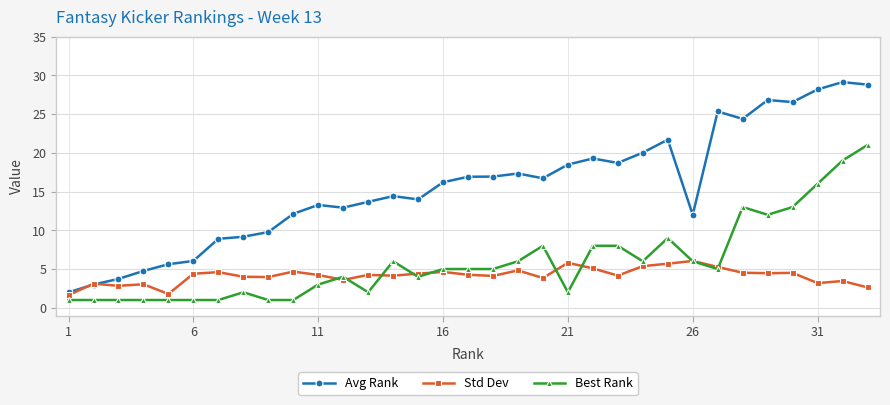

Which series has the widest spread of values?

Avg Rank